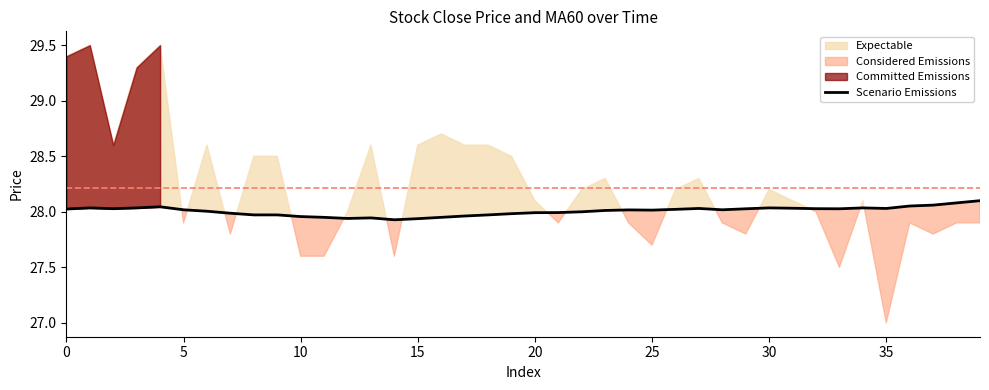

The value at 9 is 12.6. True or false?

False